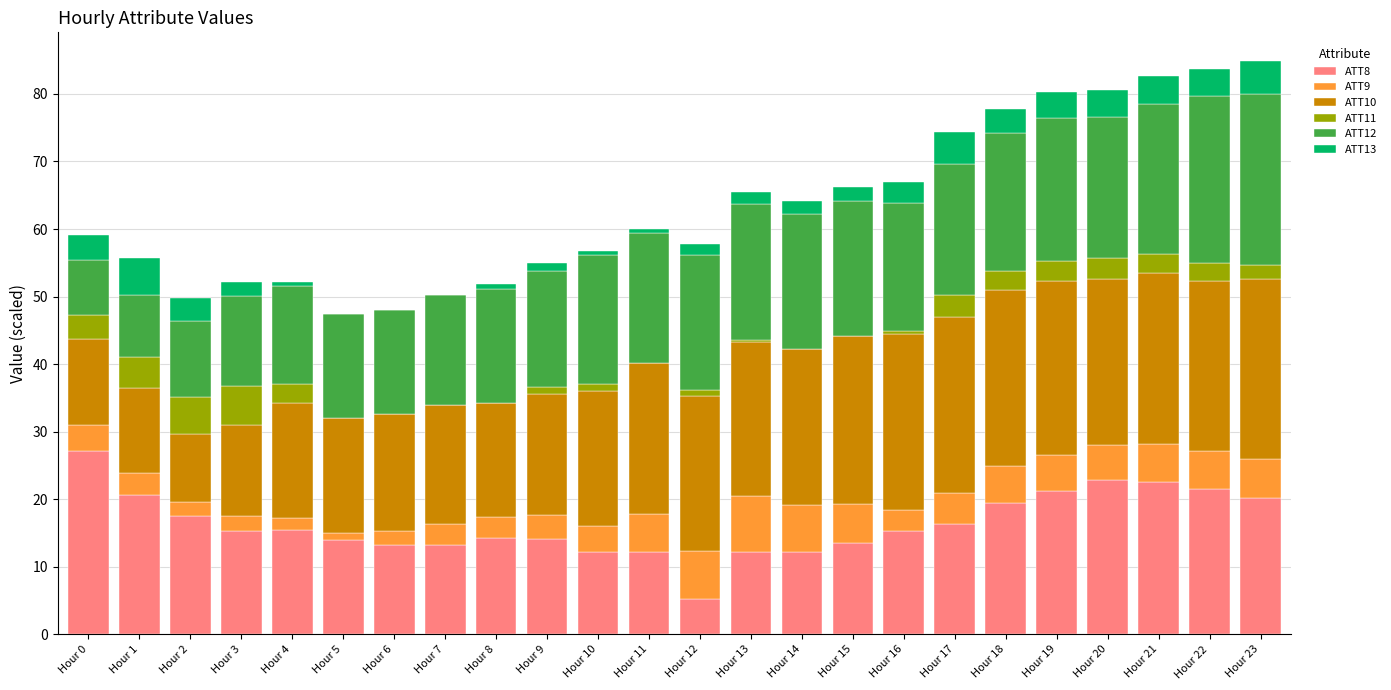

Are the bars horizontal?

No